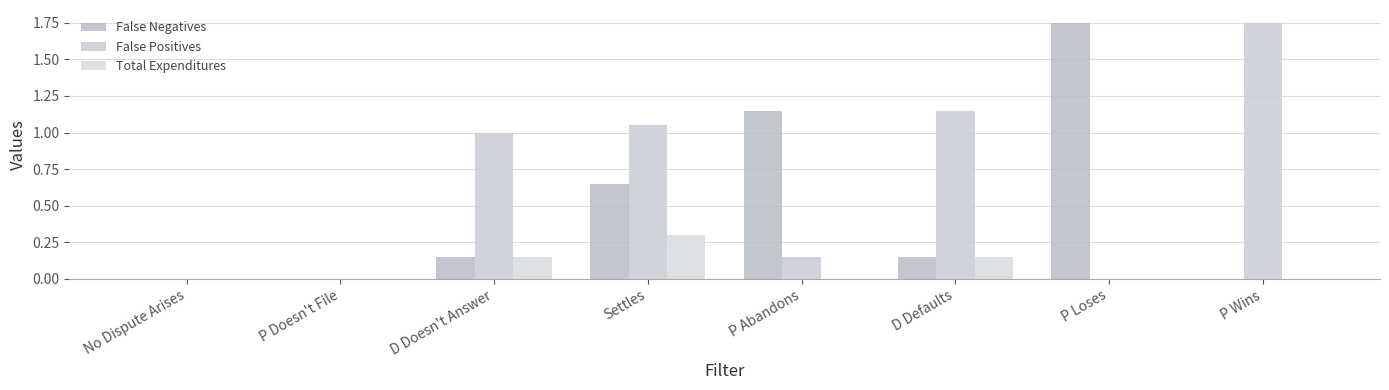

Is the value of Total Expenditures at D Doesn't Answer greater than the value of False Negatives at P Abandons?

No